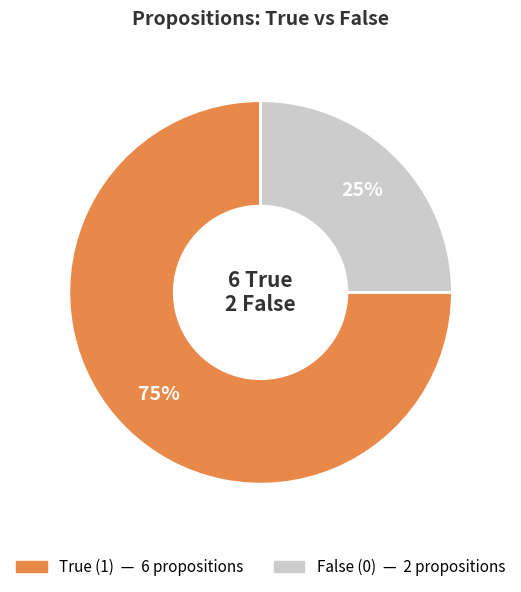

Is there any slice that represents more than half of the pie?

Yes